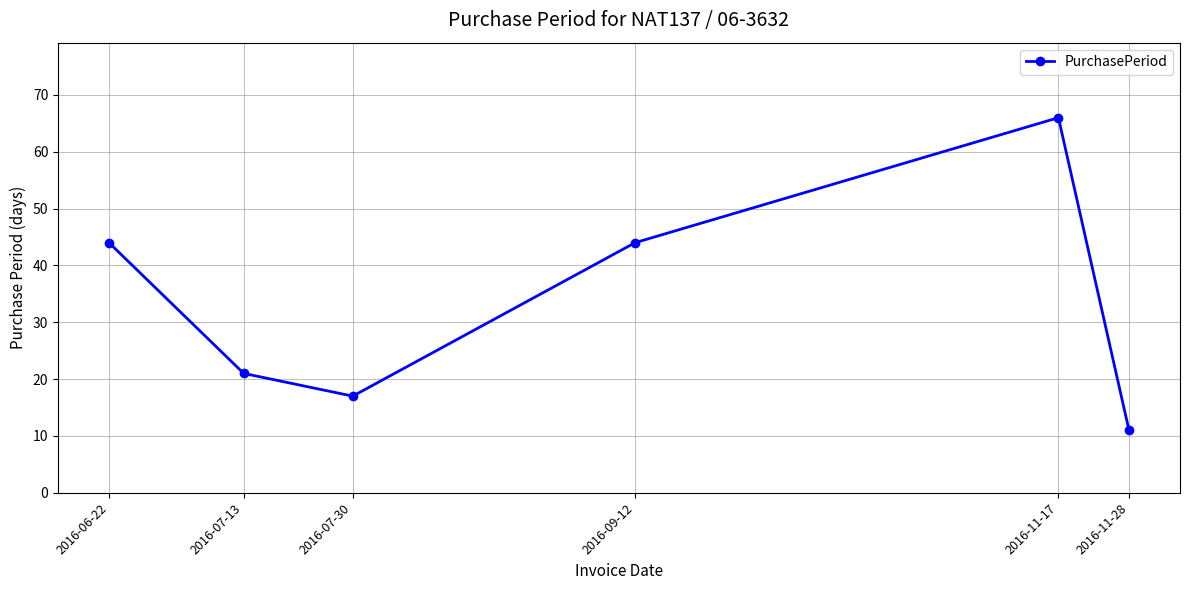

Reading right to left, extract all data points from this chart.

11	66	44	17	21	44